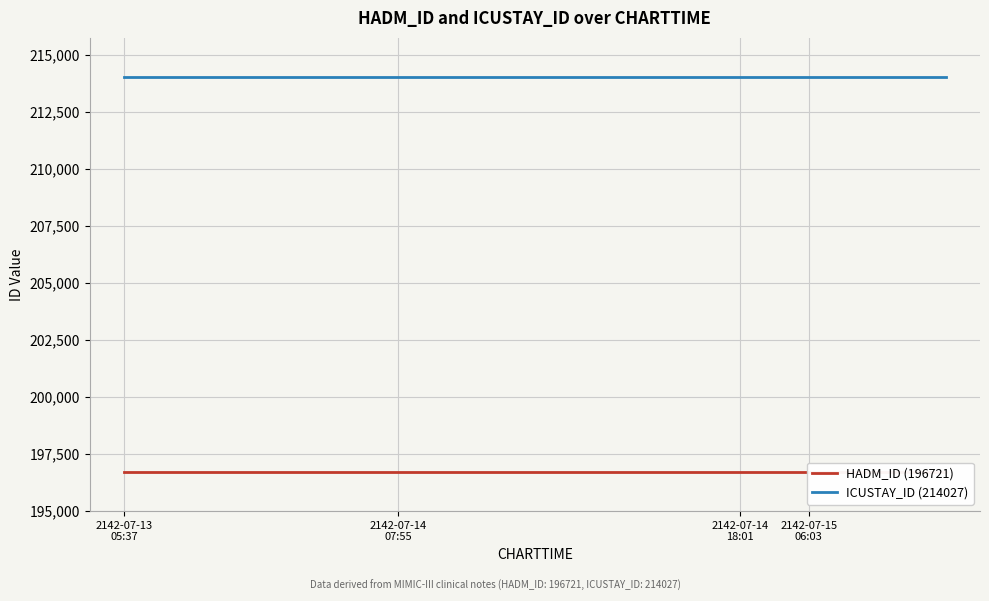

At how many categories does at least one series exceed 200517?

13